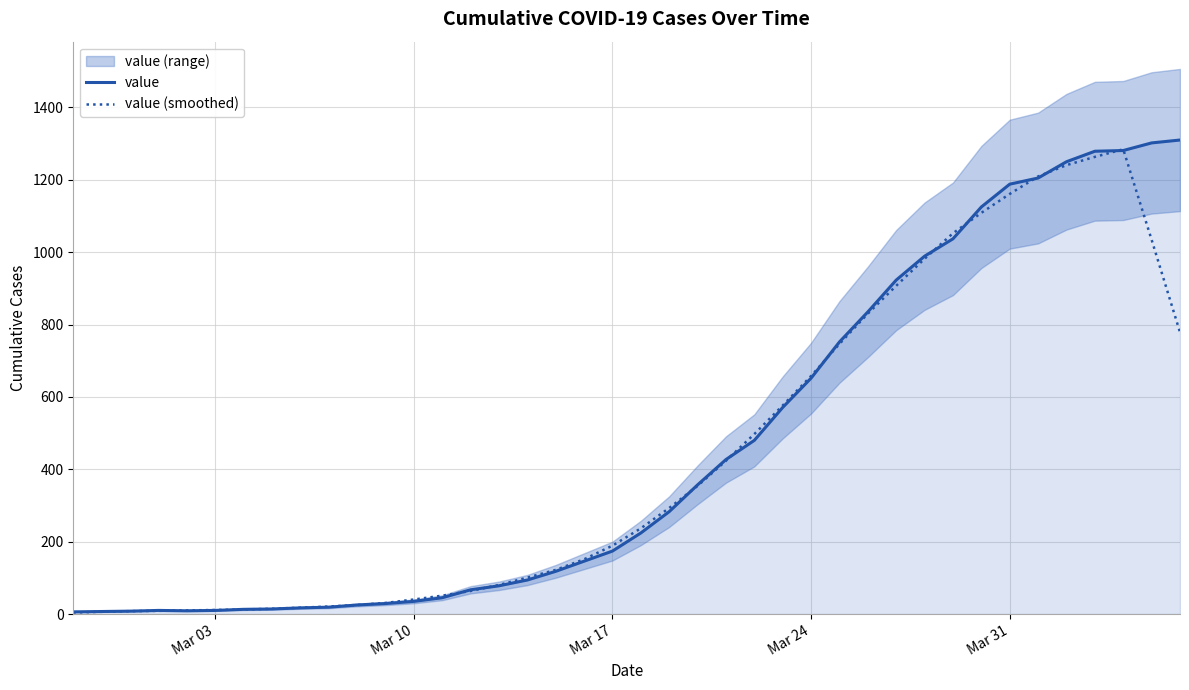

What is the maximum value for value (smoothed)?

1284.4